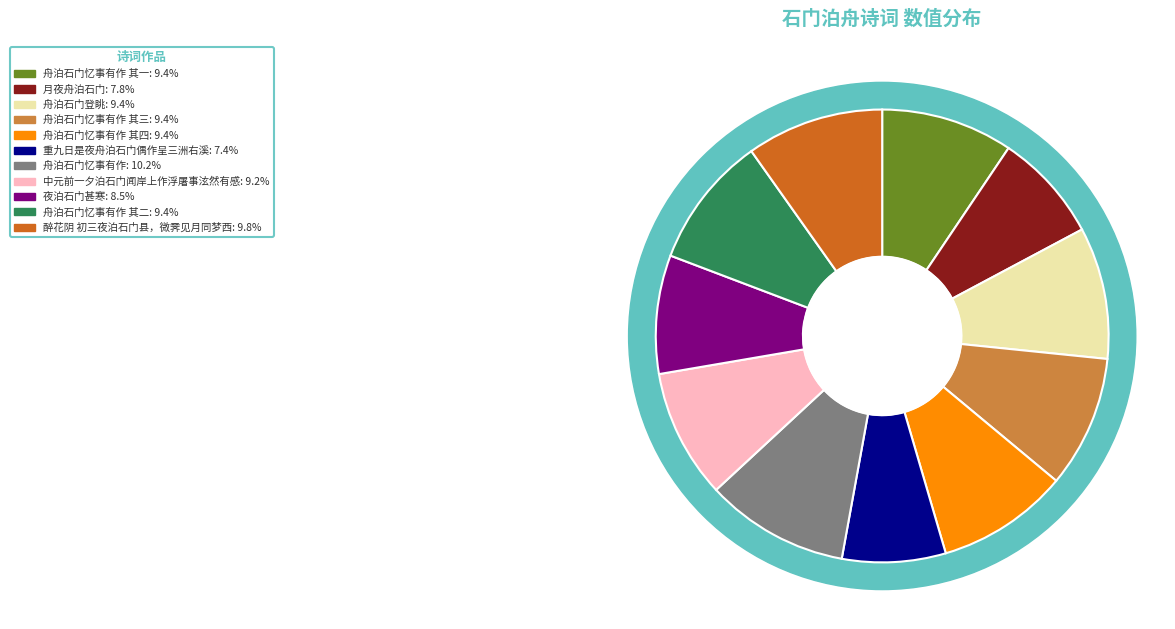

How many slices are in this pie chart?

11